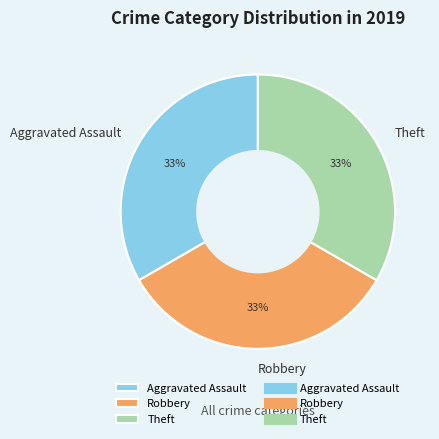

Count the number of slices in the pie.

3